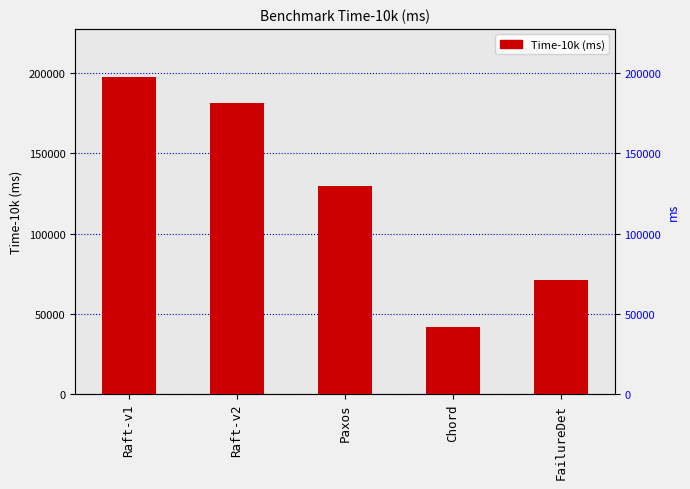

What is the difference between the maximum and second lowest values?

126873